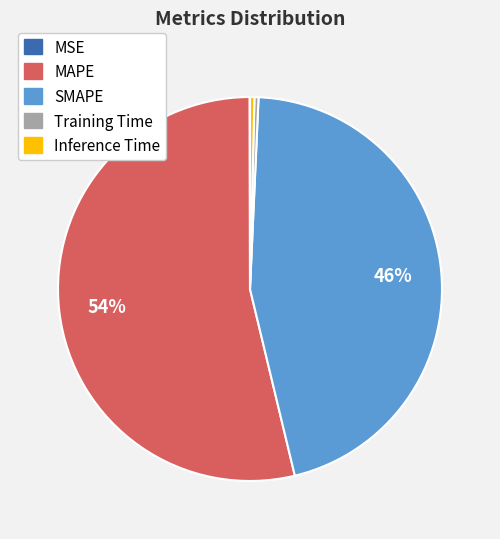

Which category has the biggest portion of the pie?

MAPE